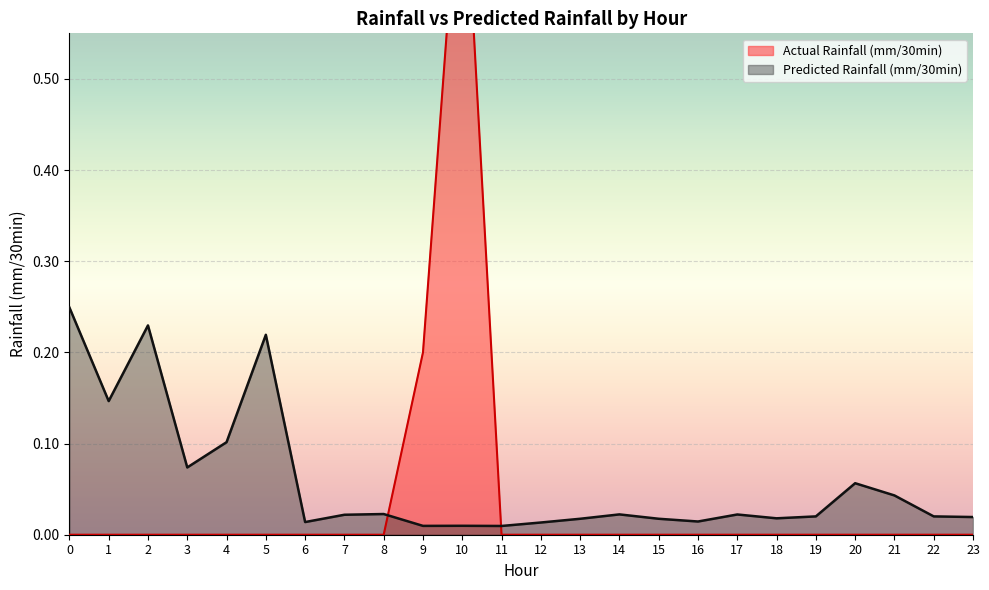

Where is Predicted Rainfall (mm/30min) nearest to the value 0?

11